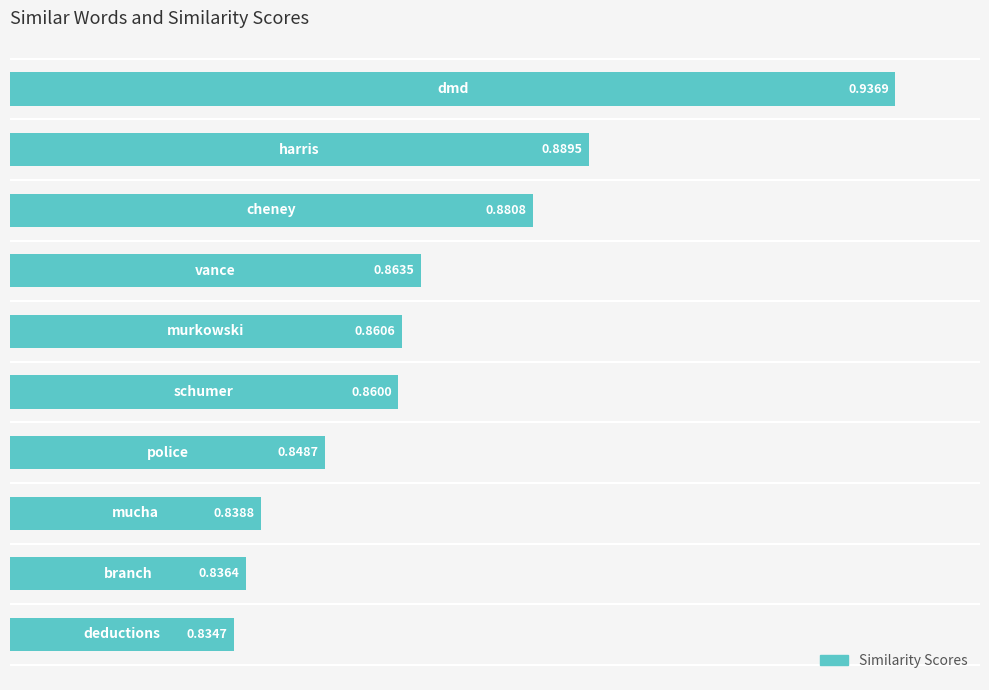

What is the sum of all values?

8.6